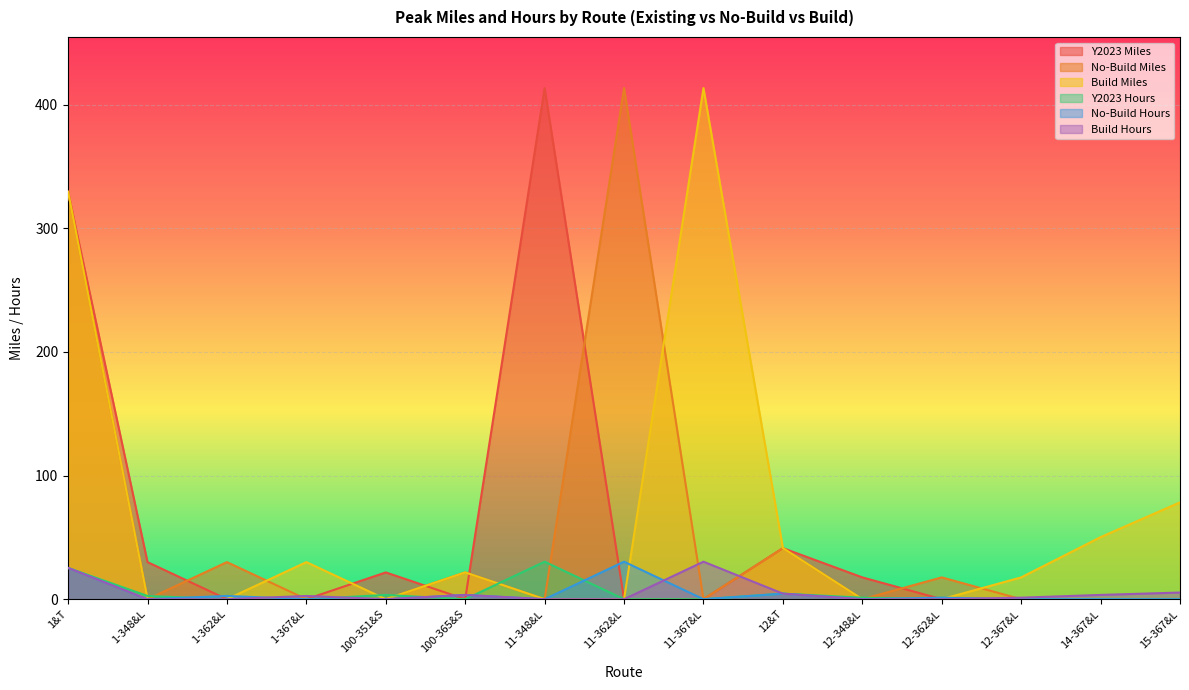

Is the value of Build Miles at 14-367&L greater than the value of No-Build Hours at 12&T?

Yes